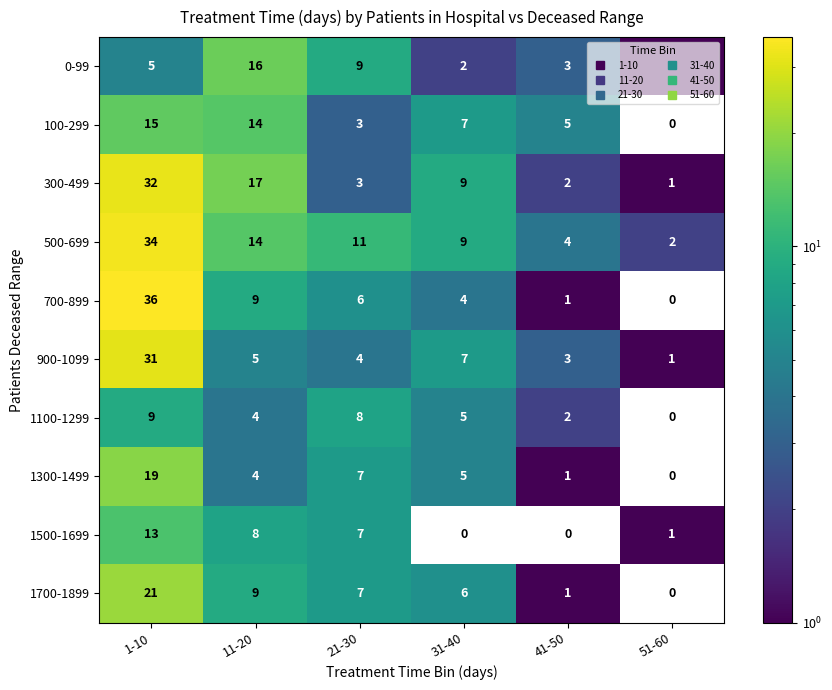

How many values in the 0-99 series are below 5?

3